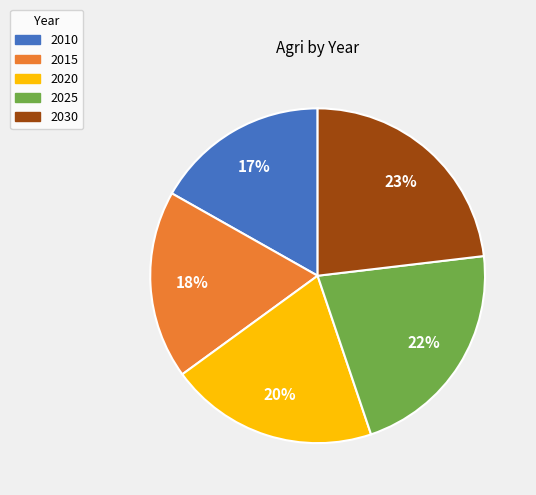

Count the number of slices in the pie.

5